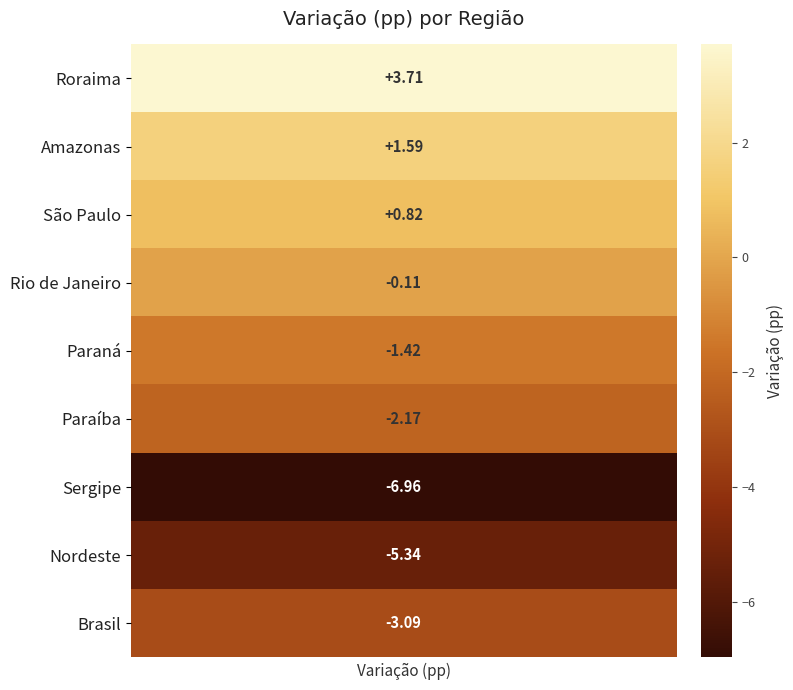

Reading left to right, what are all the values shown in this chart?

values=3.7	1=1.6	2=0.8	3=-0.1	4=-1.4	5=-2.2	6=-7.0	7=-5.3	8=-3.1